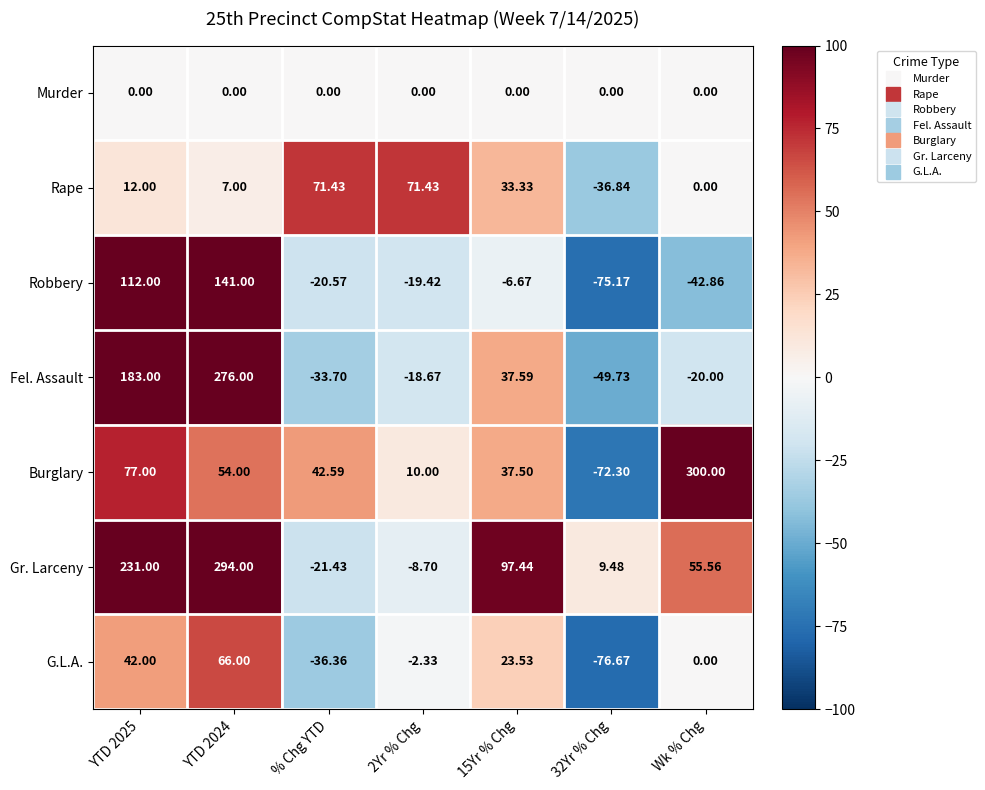

Which series has the largest total across all categories?

Gr. Larceny